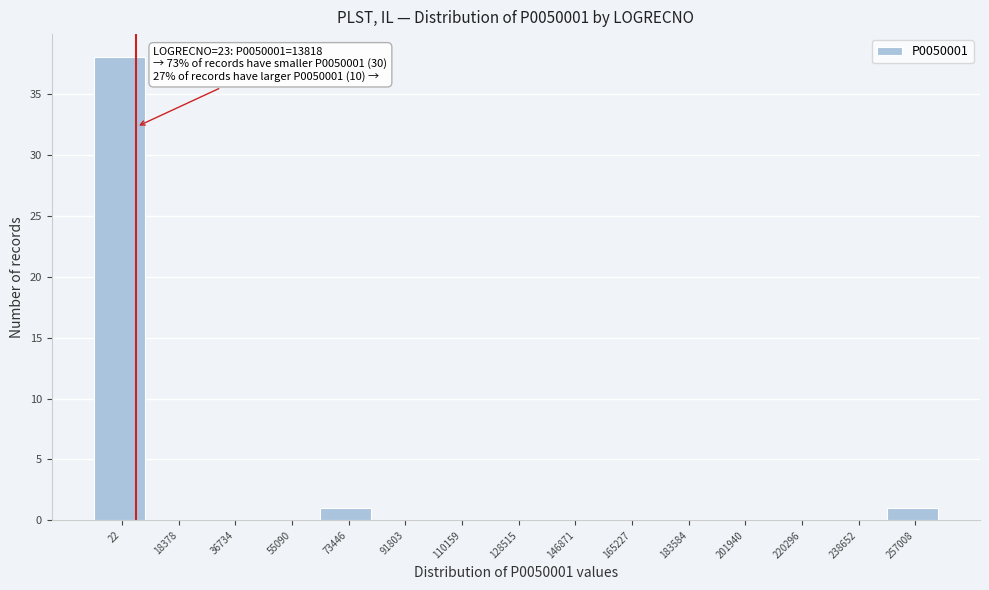

Reading left to right, transcribe all the data shown in this chart.

22=38	18378=0	36734=0	55090=0	73446=1	91803=0	110159=0	128515=0	146871=0	165227=0	183584=0	201940=0	220296=0	238652=0	257008=1